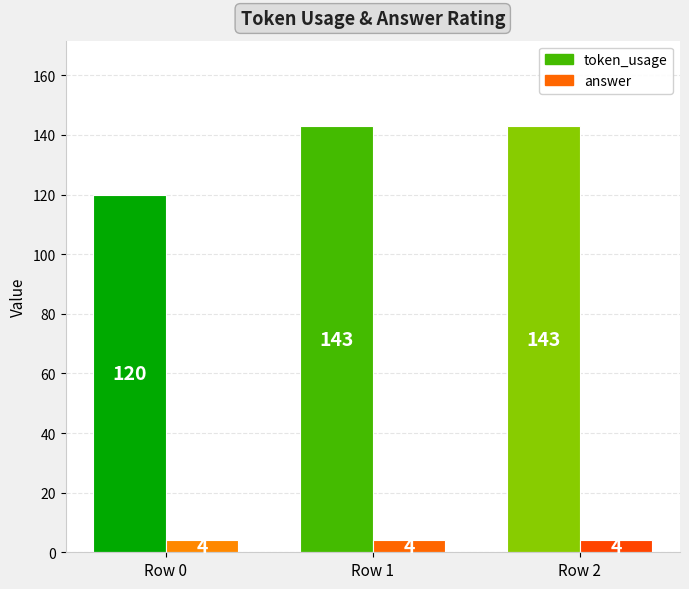

Reading left to right, list all the values displayed in this chart.

token_usage: 120	143	143
answer: 4	4	4